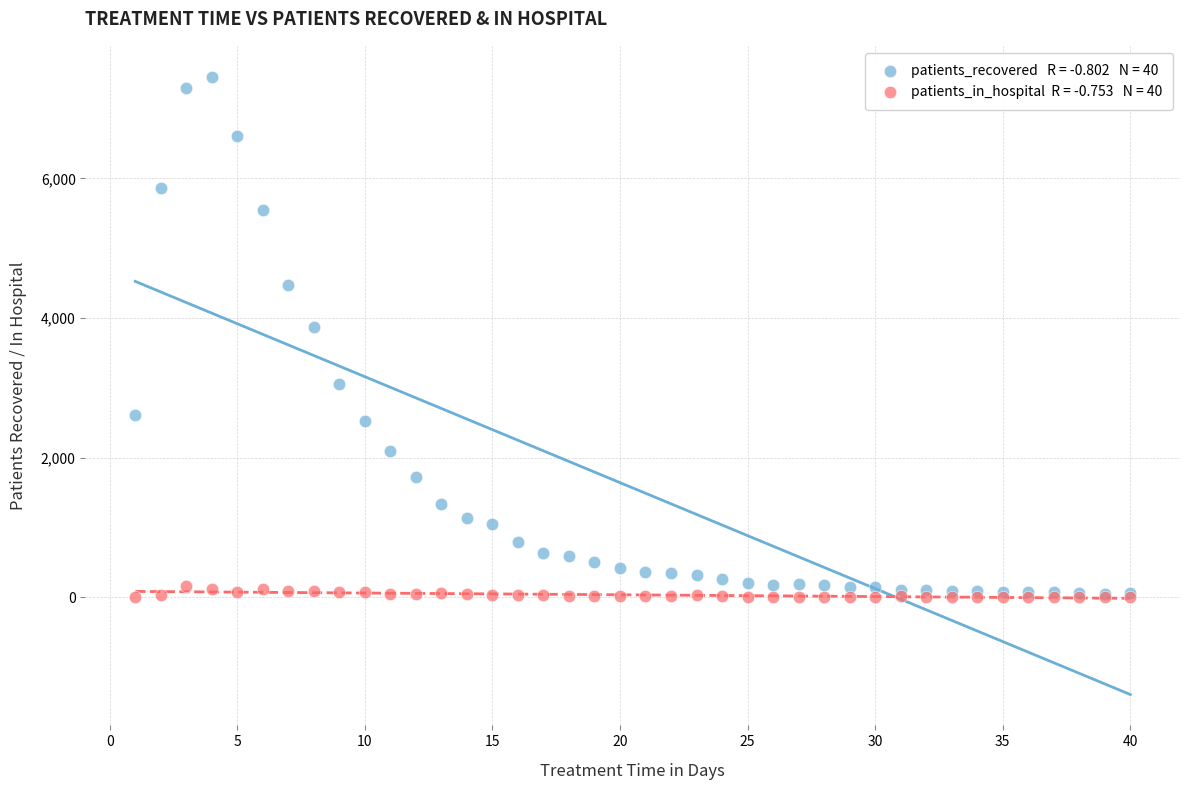

Across all series, what Y value is closest to 3728?

3869